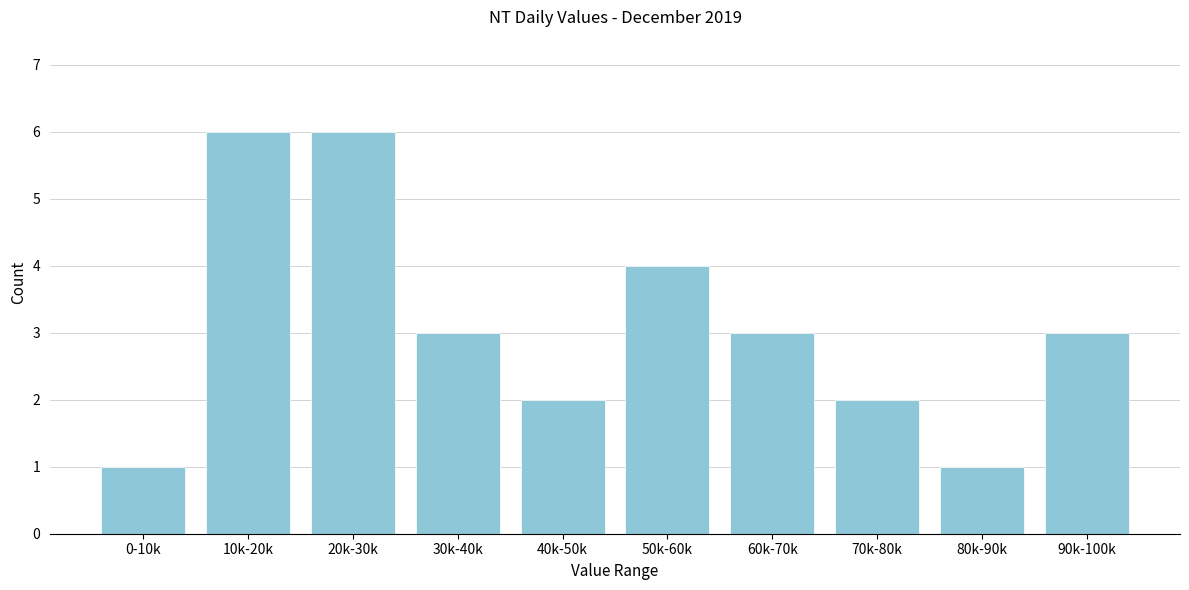

Reading left to right, what are all the values shown in this chart?

0-10k=1	10k-20k=6	20k-30k=6	30k-40k=3	40k-50k=2	50k-60k=4	60k-70k=3	70k-80k=2	80k-90k=1	90k-100k=3